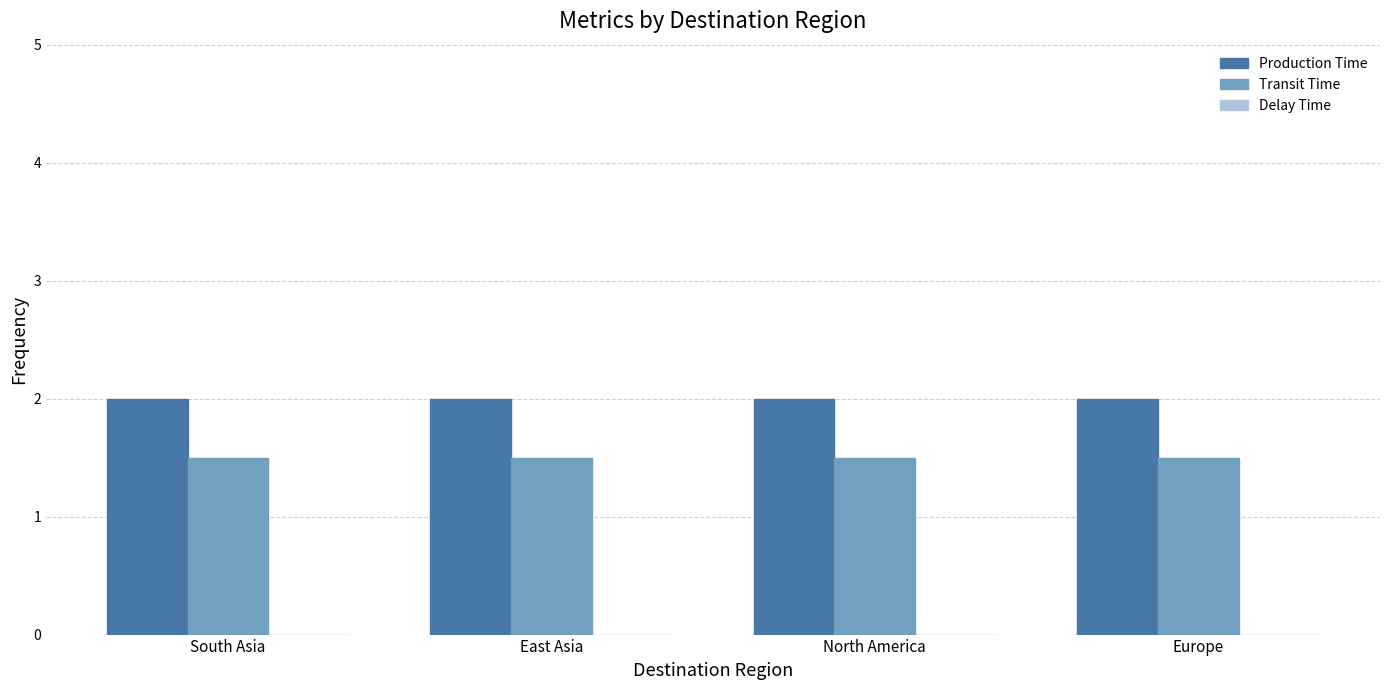

The value of Production Time at Europe is 2.0. True or false?

True